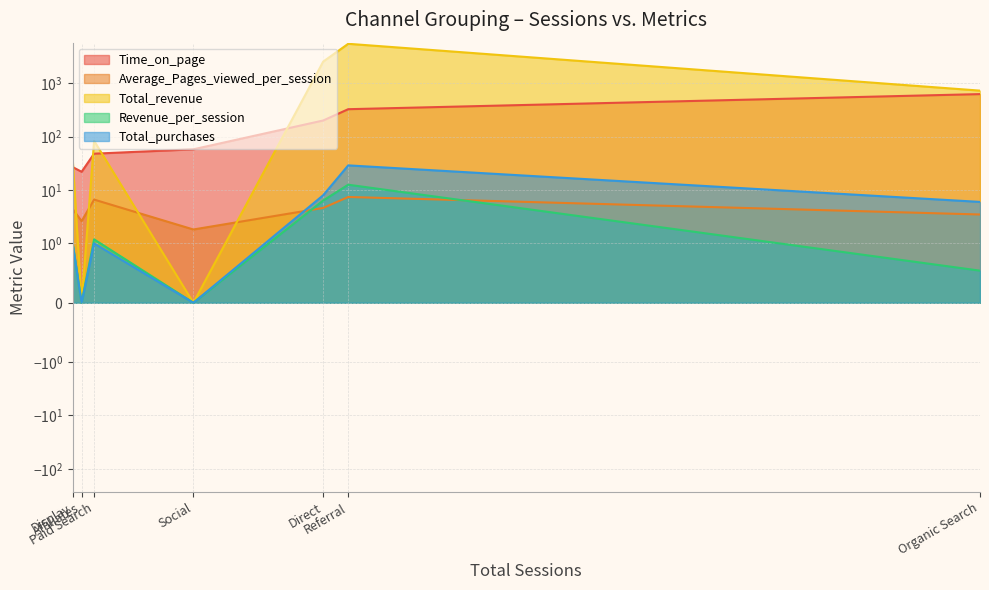

At which category does Revenue_per_session reach its first local valley?

Affiliates